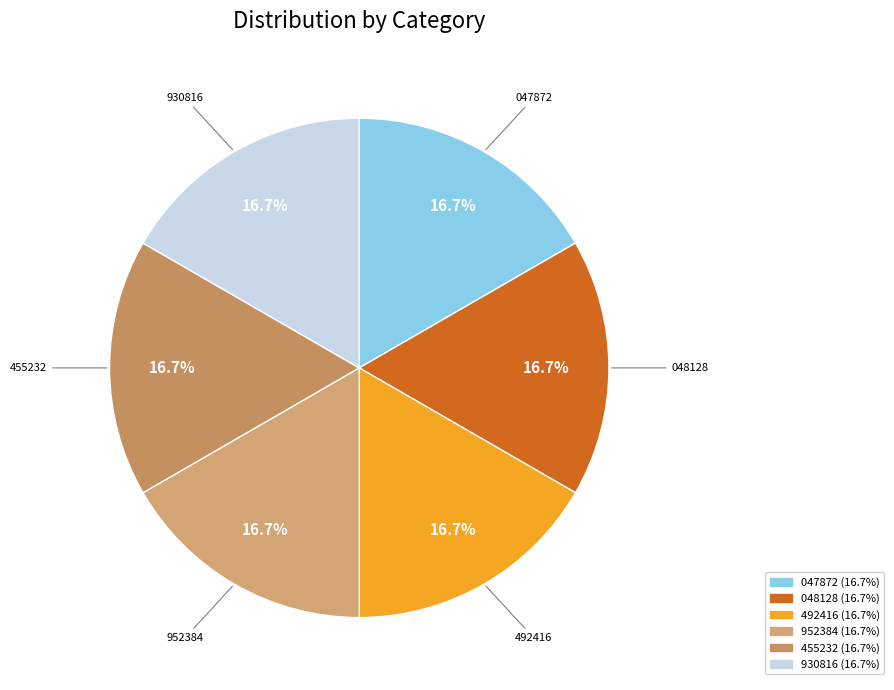

Count the number of slices in the pie.

6